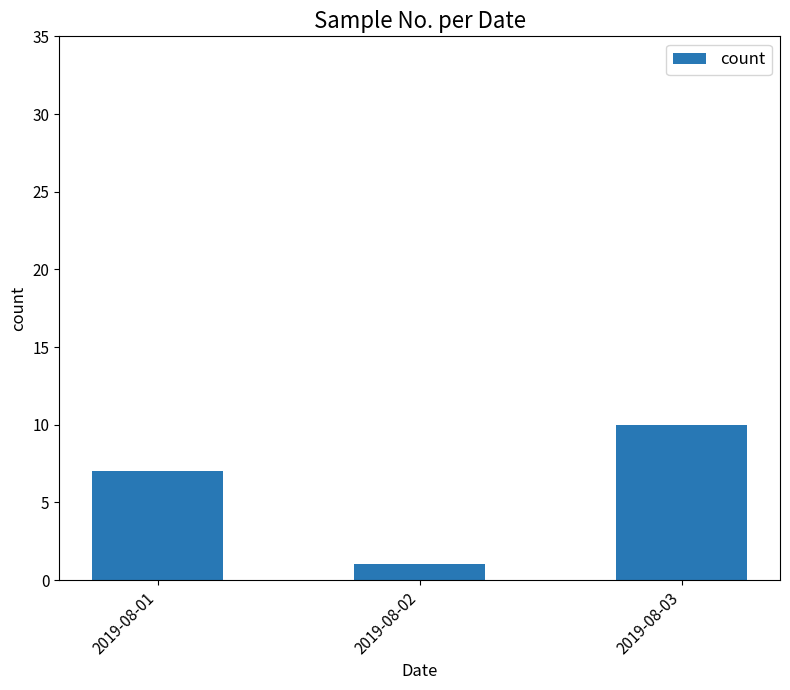

What is the difference between the values at 2019-08-01 and 2019-08-02?

6